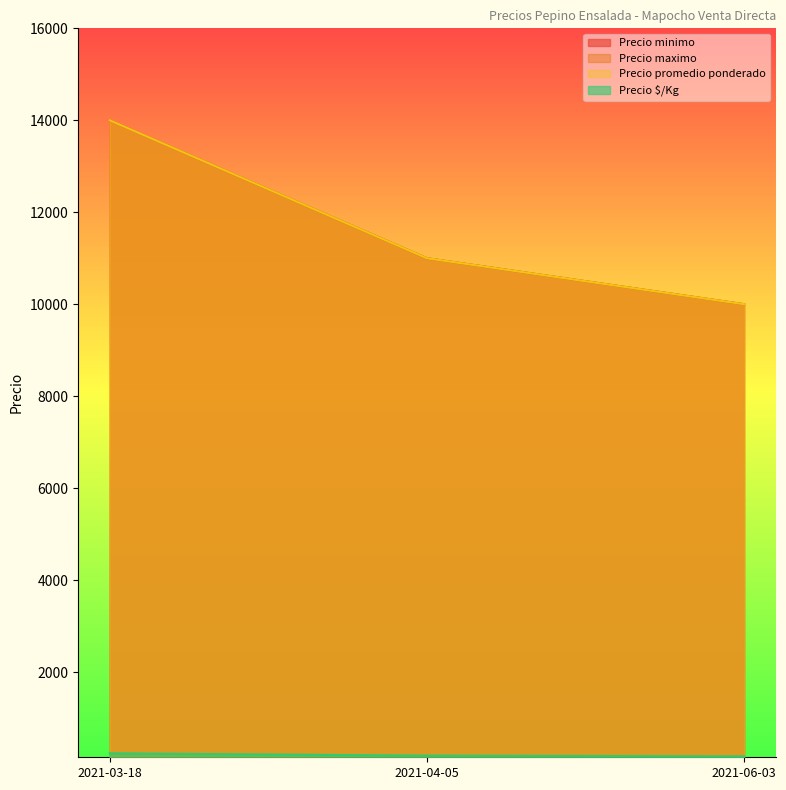

How many categories are shown in the chart?

3